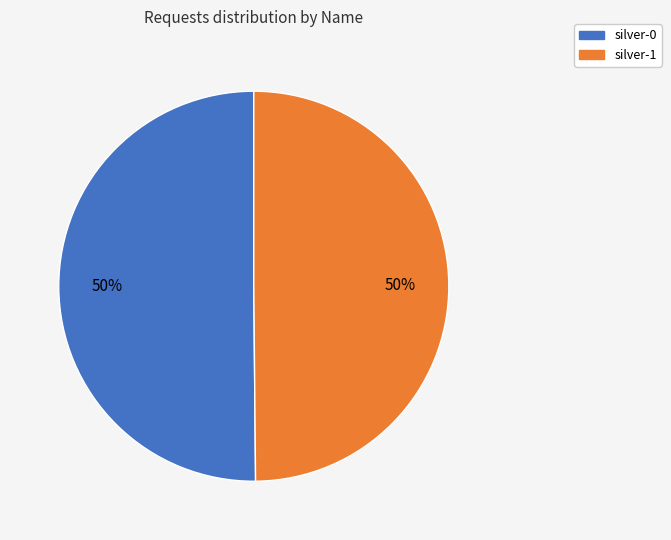

To the nearest percent, what percentage of the pie is silver-0?

50%